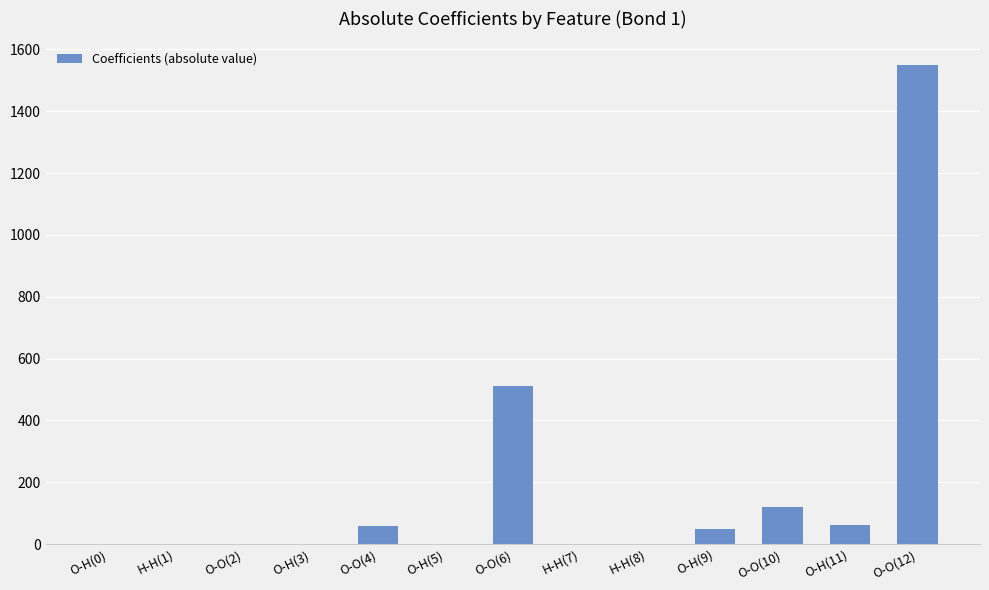

Which has a higher value, O-O(10) or O-O(6)?

O-O(6)